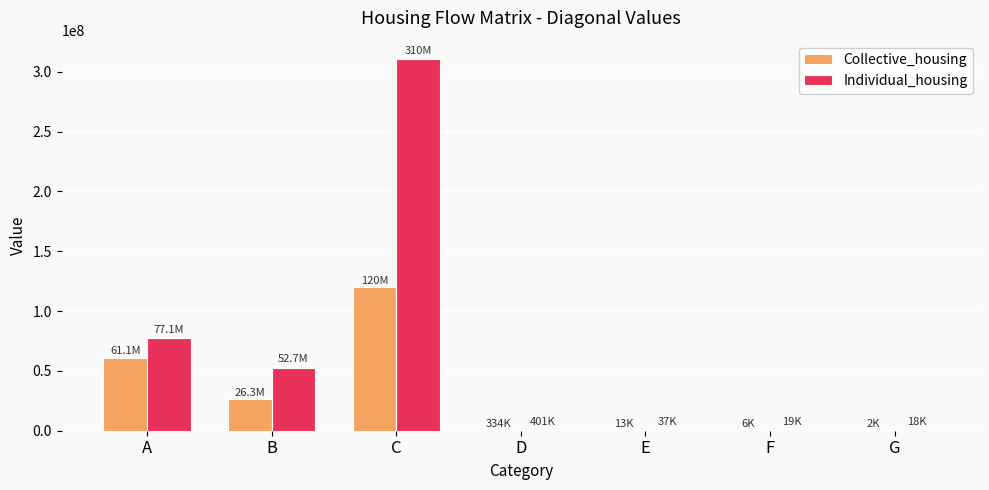

What is the sum of all Individual_housing values?

440803370